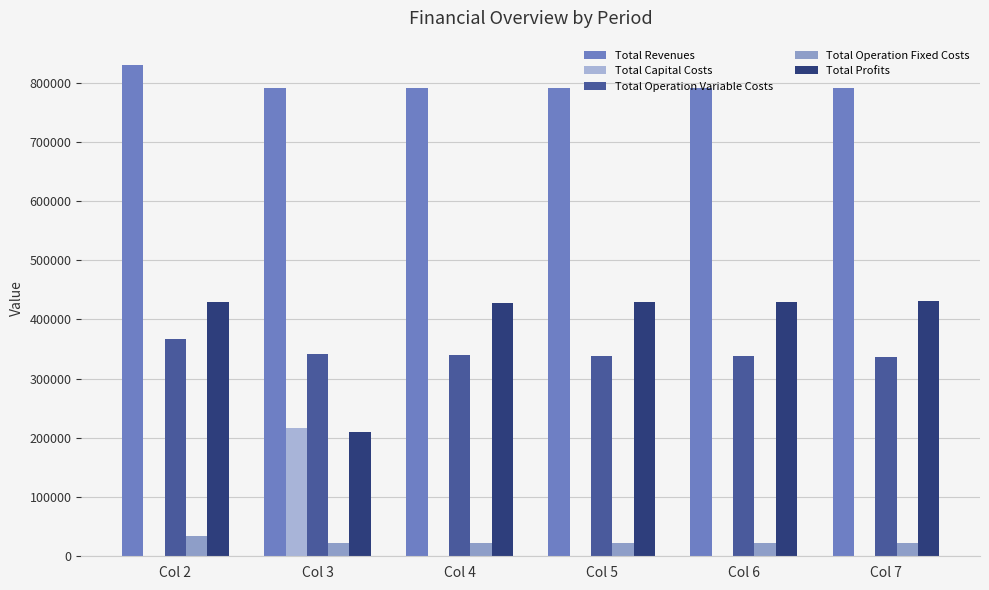

The value of Total Operation Variable Costs at Col 3 is 341685.5. True or false?

True